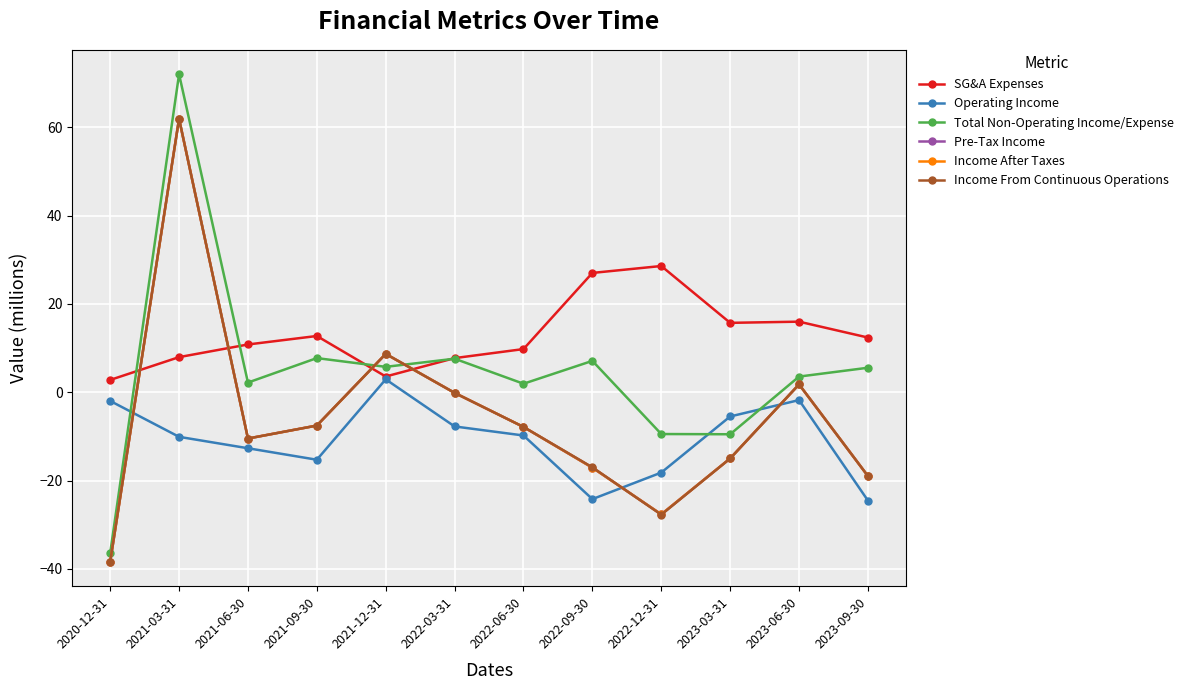

What position from the right is 2022-03-31?

7